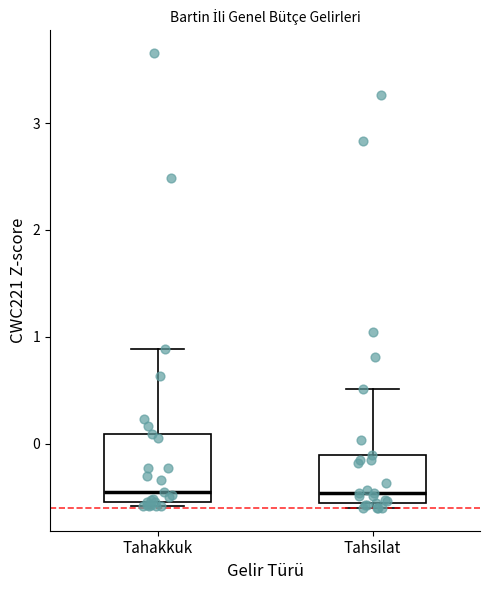

Reading left to right, transcribe this box plot: for each box, give where its median line is, the range the box spans, and where its two whiskers end, as read against the y-axis. The values are not printed on the chart, so give them approximately, as read against the axis.

Tahakkuk: median -0.5 (just above the box's lower edge), box -0.5 to 0.1, whiskers -0.6 to 0.9
Tahsilat: median -0.5, box -0.6 to -0.1, whiskers -0.6 (just below the box's lower edge) to 0.5